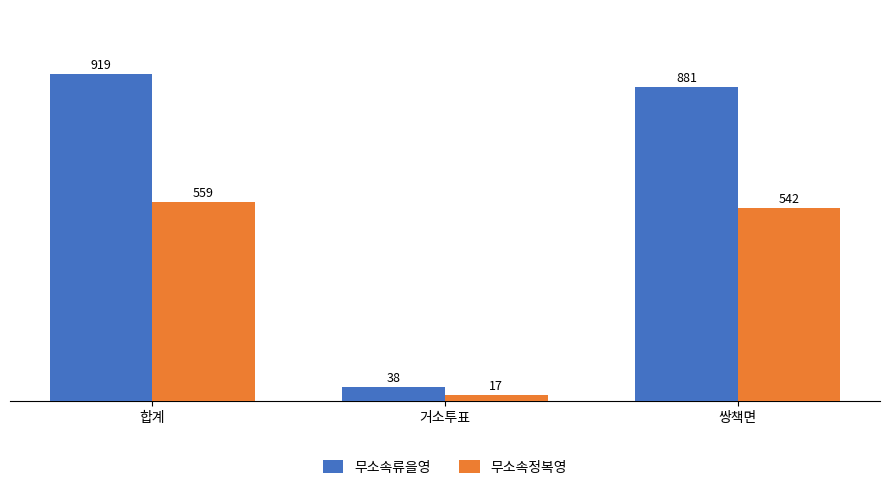

Is the value of 무소속정복영 at 쌍책면 greater than the value of 무소속류을영 at 거소투표?

Yes